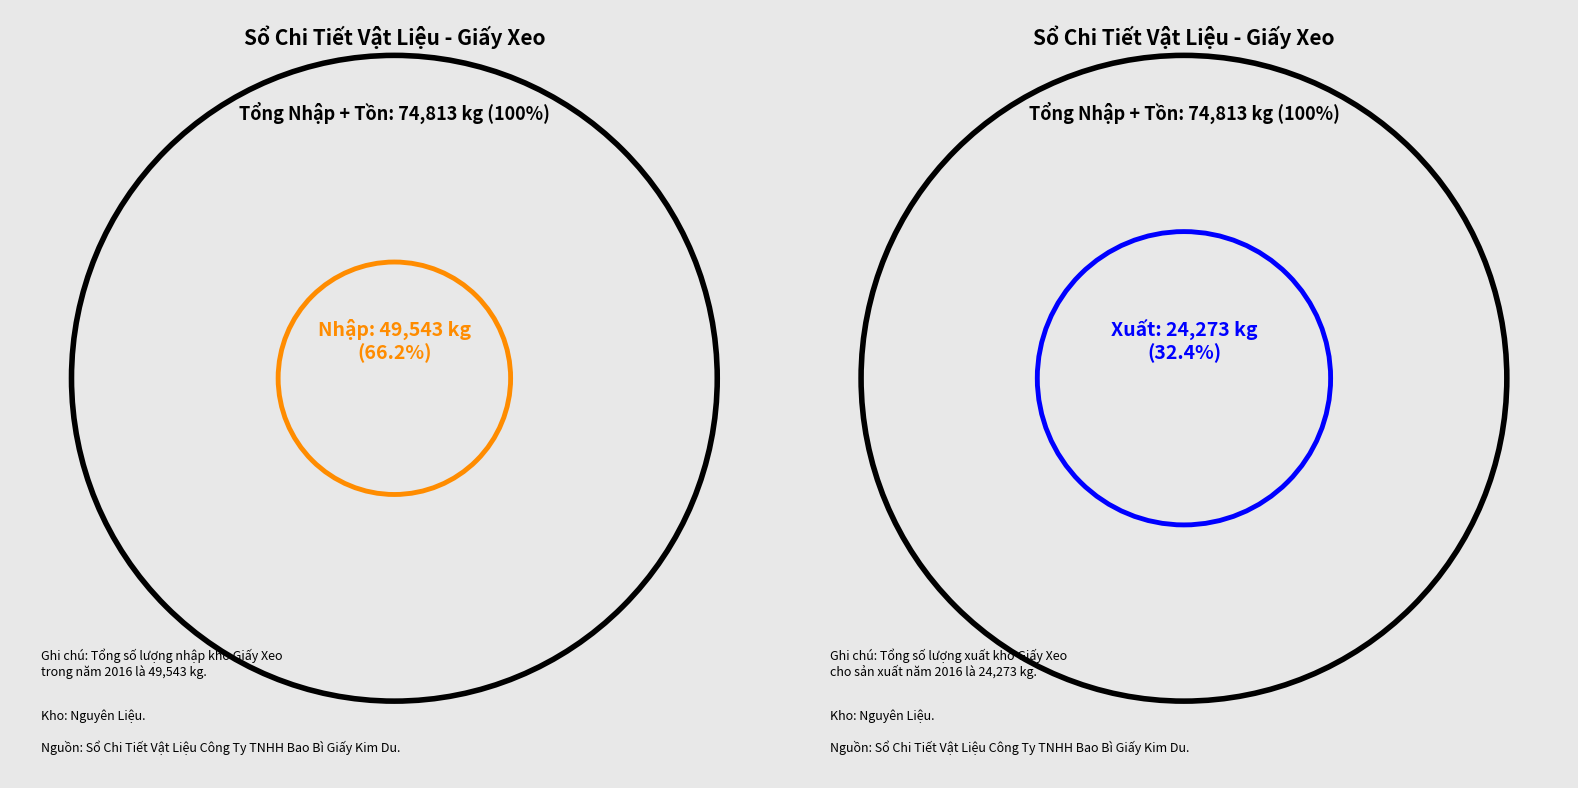

True or false: NL/N01 accounts for 23% of the total.

False